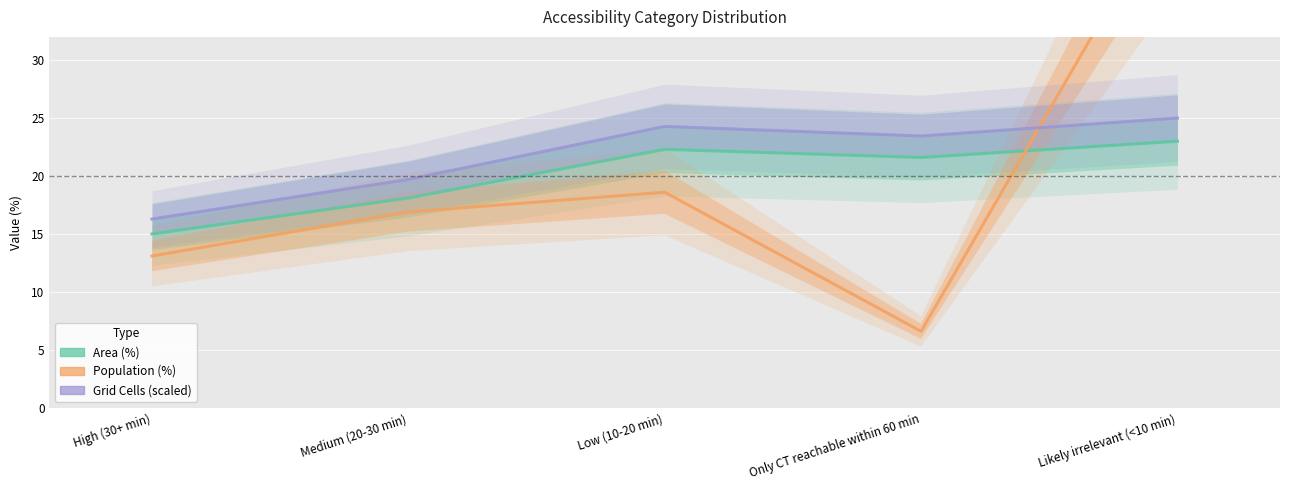

Rank the series by their maximum value, from lowest to highest.

Area (%), Grid Cells (scaled), Population (%)